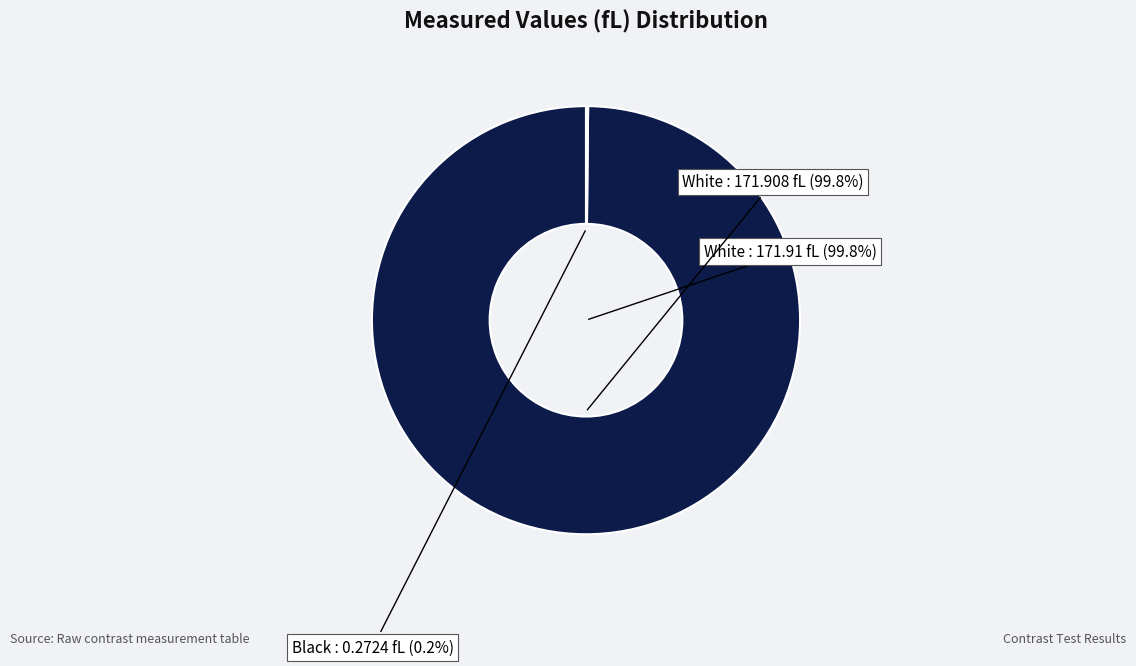

To the nearest percent, what is the combined percentage of White and Black?

100%